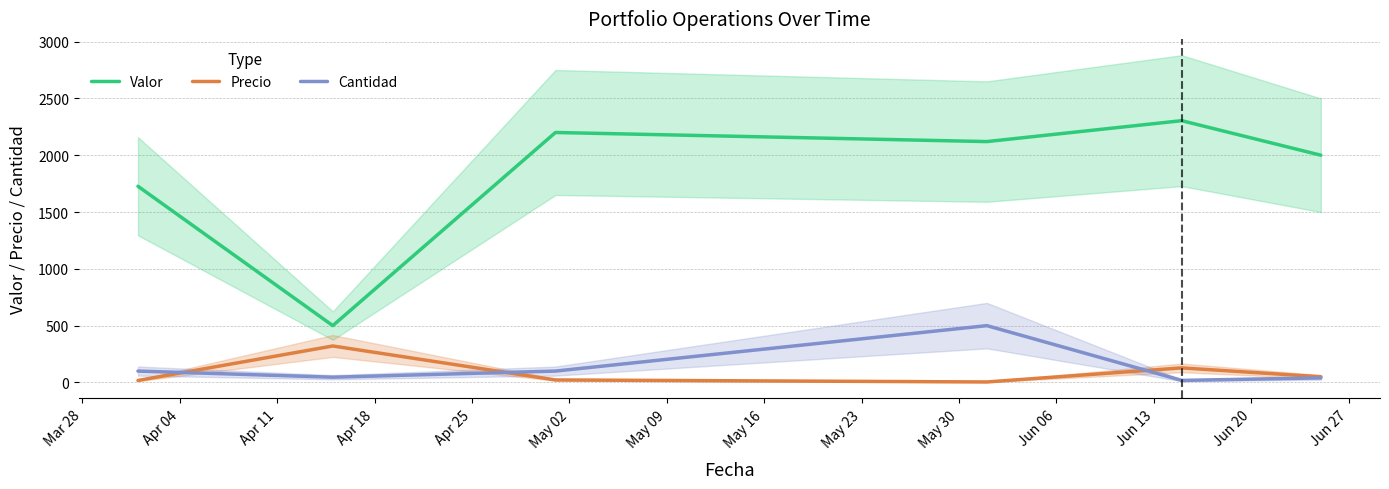

What is the greatest value displayed?

2304.0